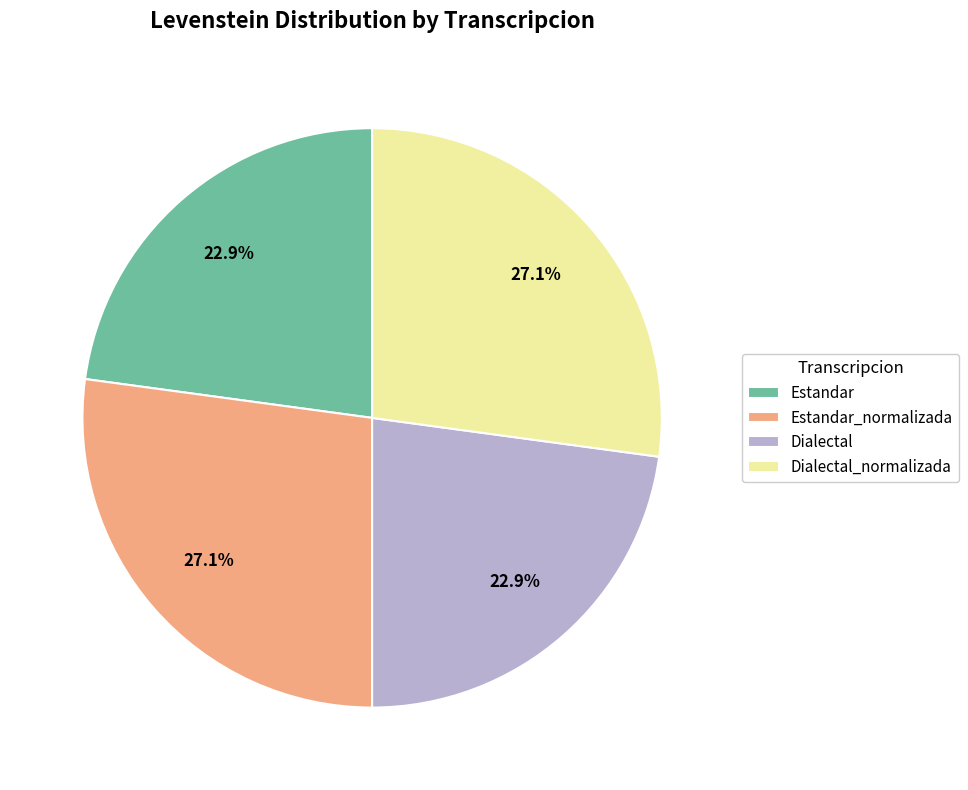

Combined, do Dialectal and Estandar account for over 50%?

No